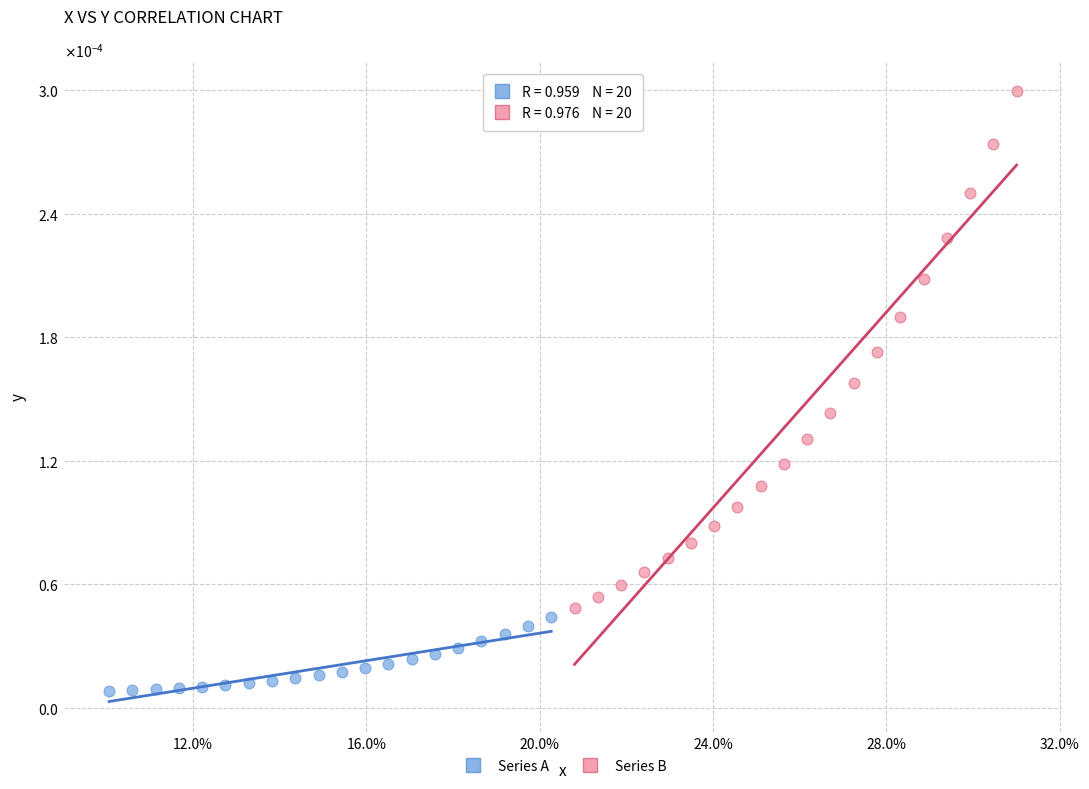

Which series reaches the minimum Y coordinate?

Series A